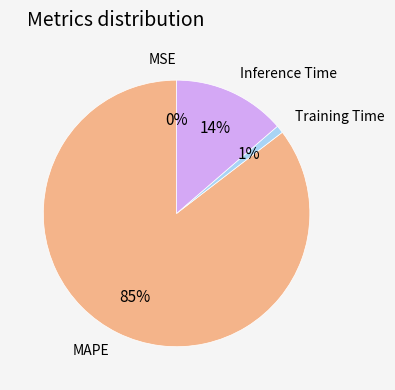

Does any single category account for the majority?

Yes